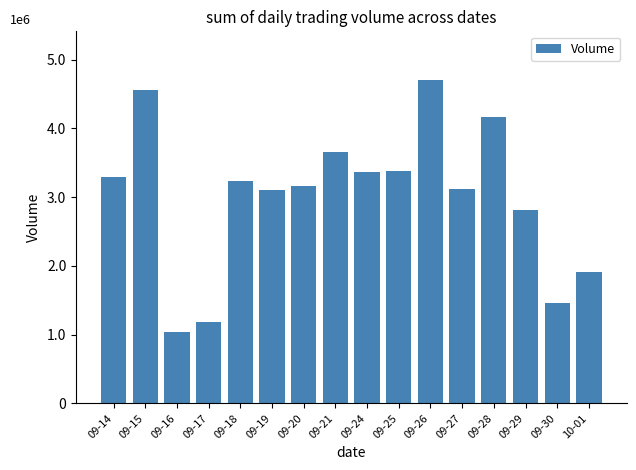

What is the label of the 12th bar from the left?

09-27